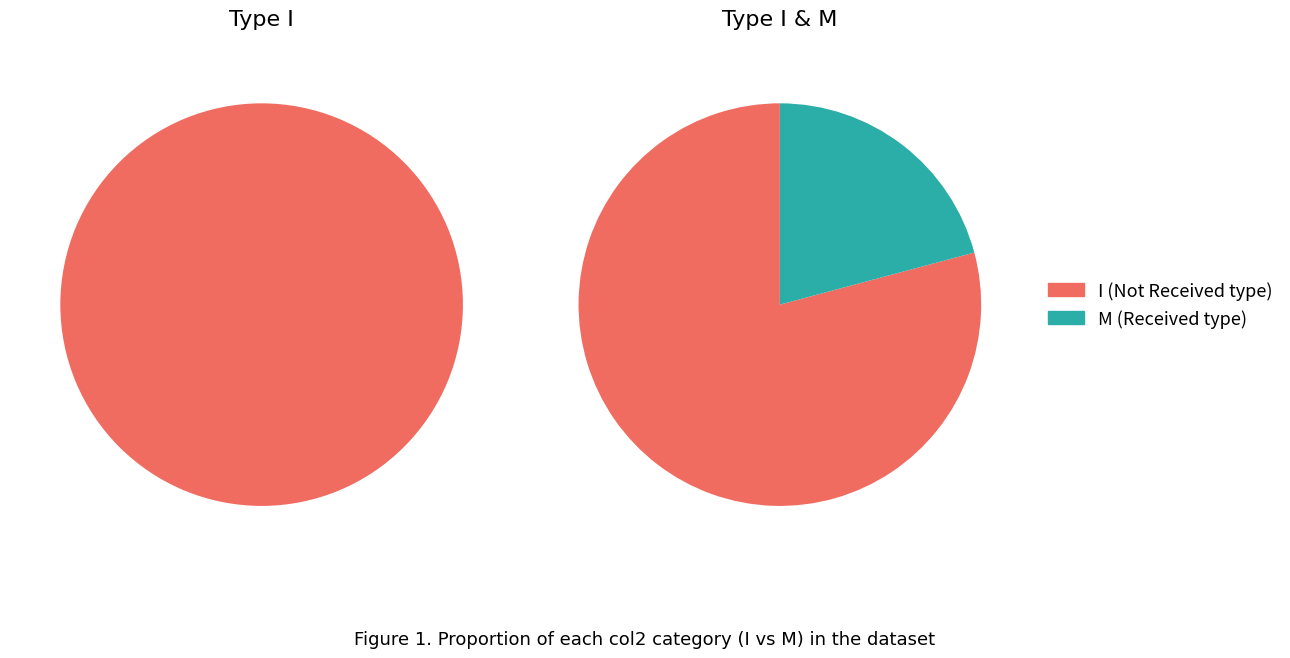

The M slice represents 7% of the pie. True or false?

False